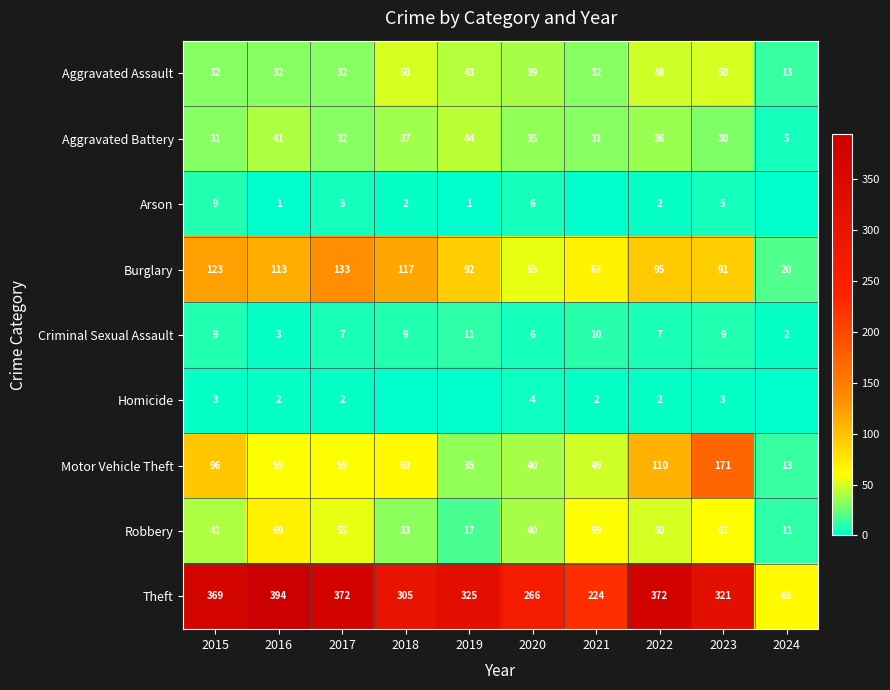

What is the difference between the second highest and minimum values in the Aggravated Battery series?

36